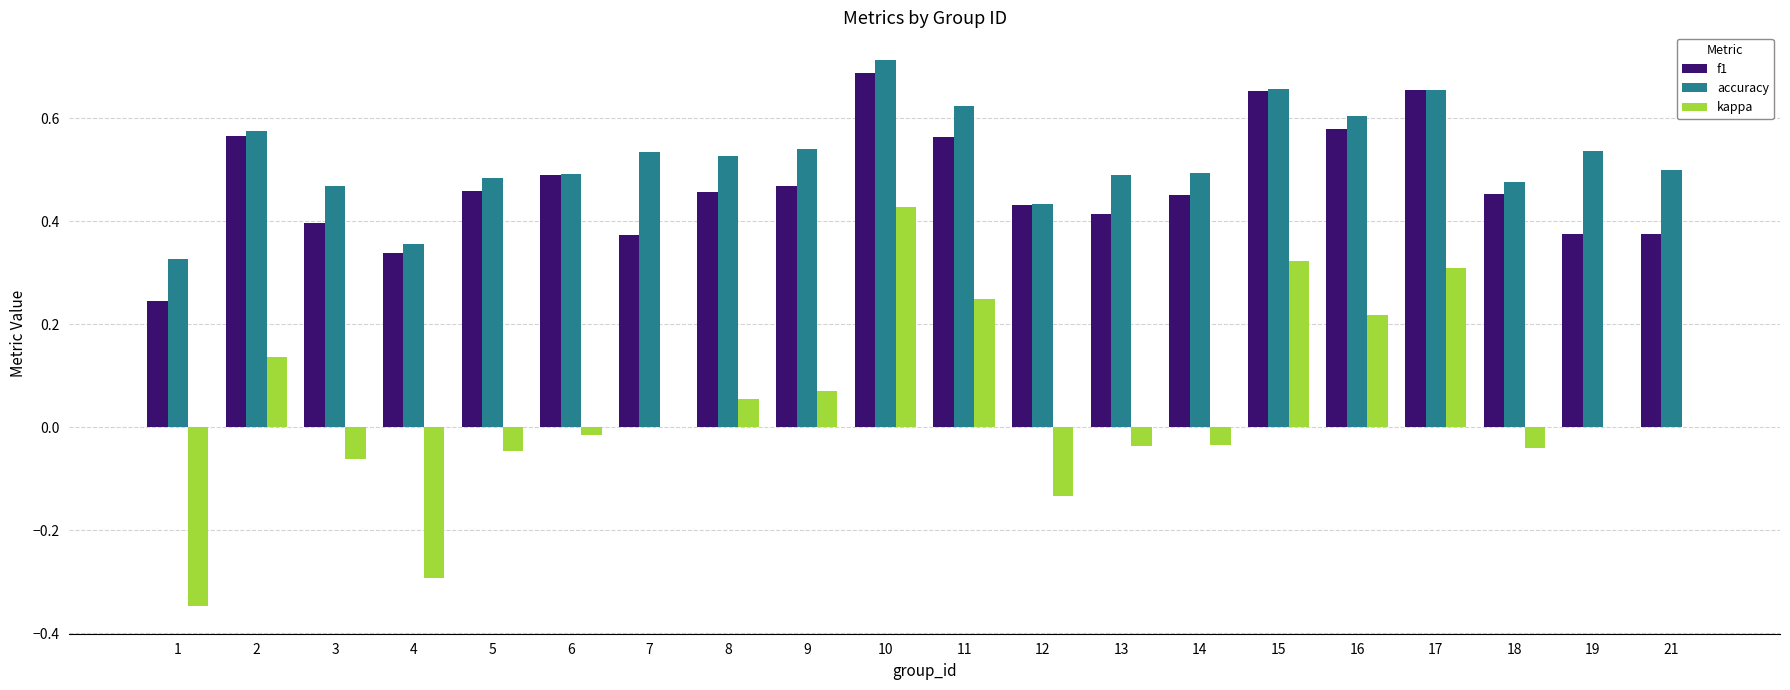

What is the sum of all accuracy values?

10.5